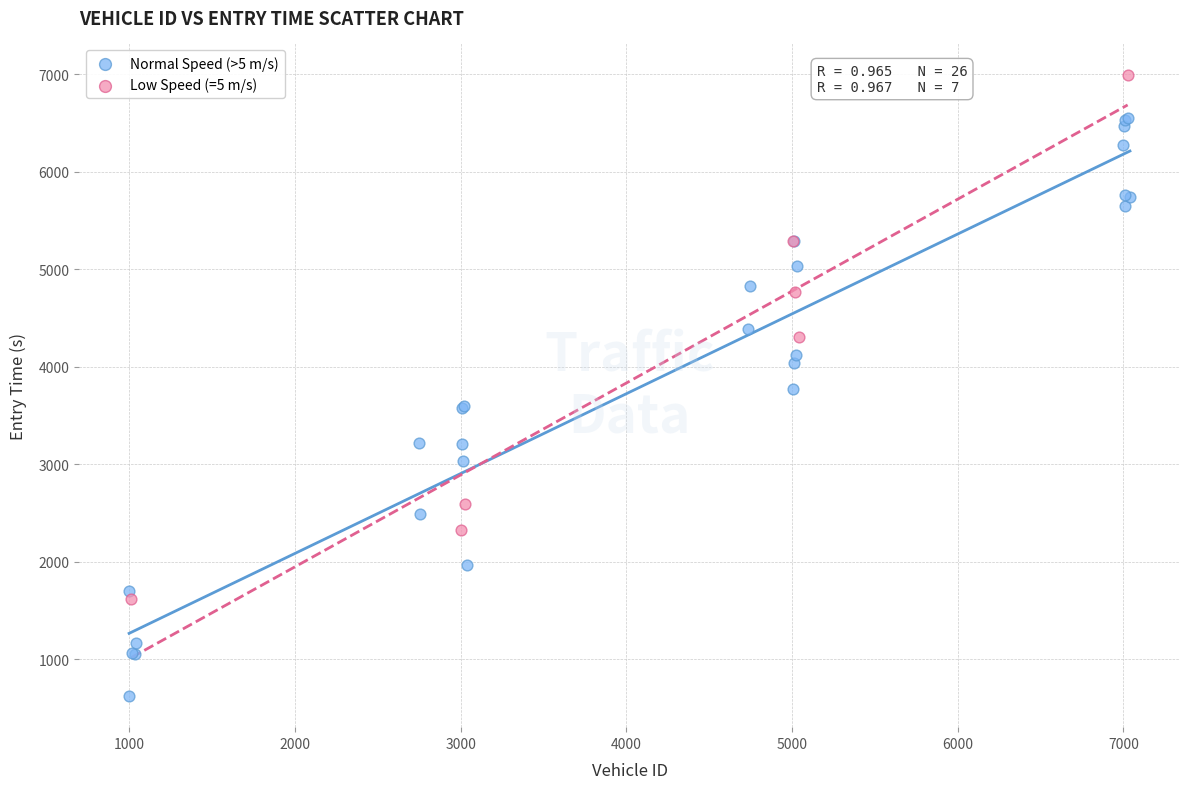

What are all the series names shown in the legend?

Normal Speed (>5 m/s), Low Speed (=5 m/s)